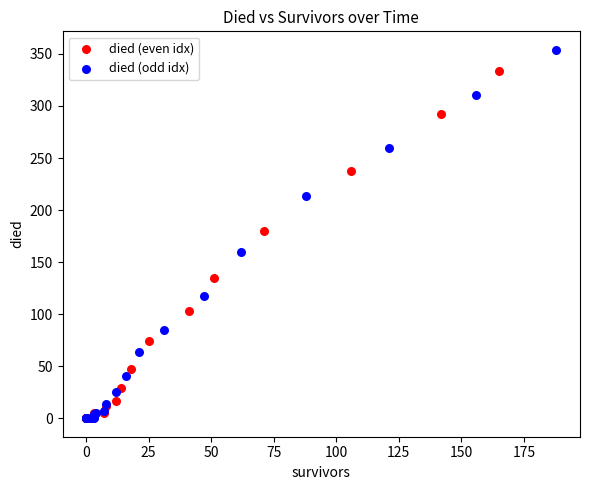

Which series reaches the maximum Y coordinate?

died (odd idx)